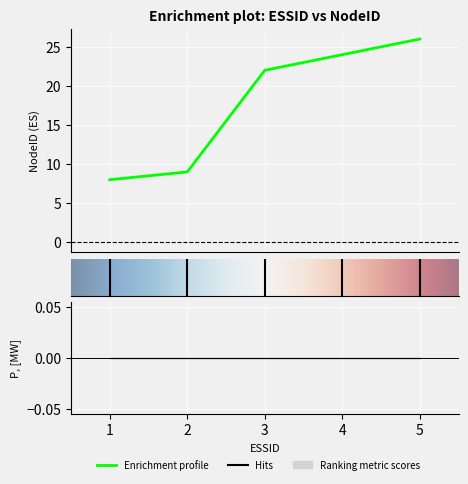

Is it true that the value at 3 is 22?

True